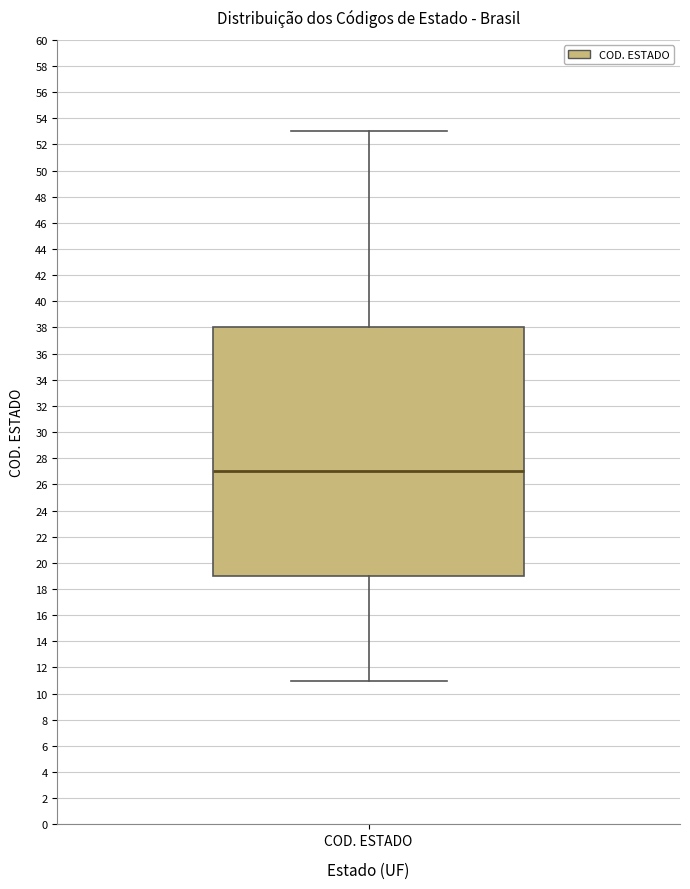

Read this box plot against the y-axis: the position of the median line, the range covered by the box, and the ends of both whiskers. The values are not printed on the chart, so give them approximately, as read against the axis.

median 27, box 19 to 38, whiskers 11 to 53